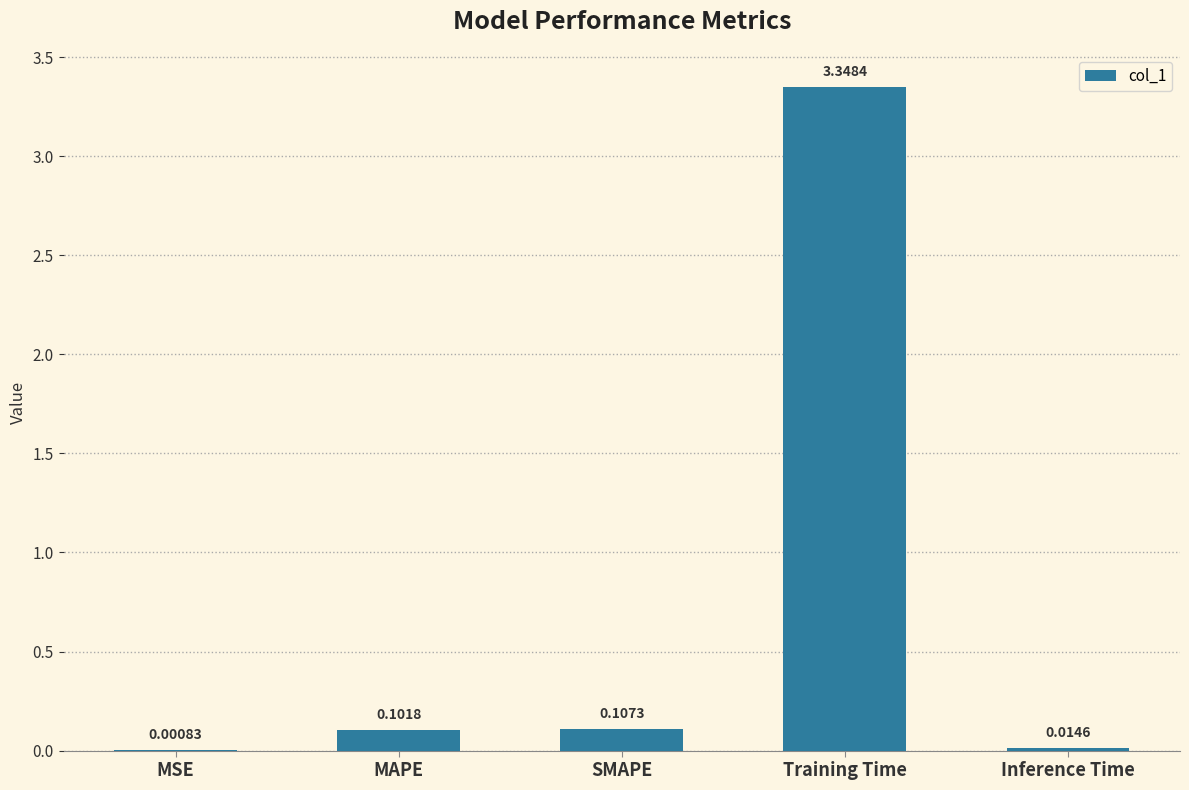

At which category does the chart reach its peak across all series?

Training Time